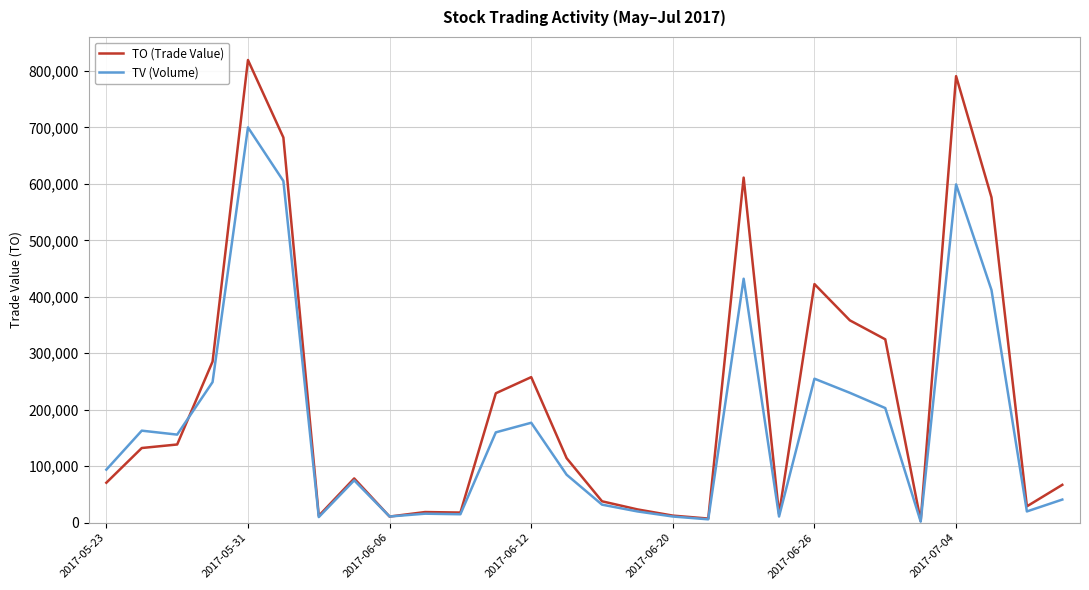

List the series in order of their peak value, lowest first.

TV (Volume), TO (Trade Value)